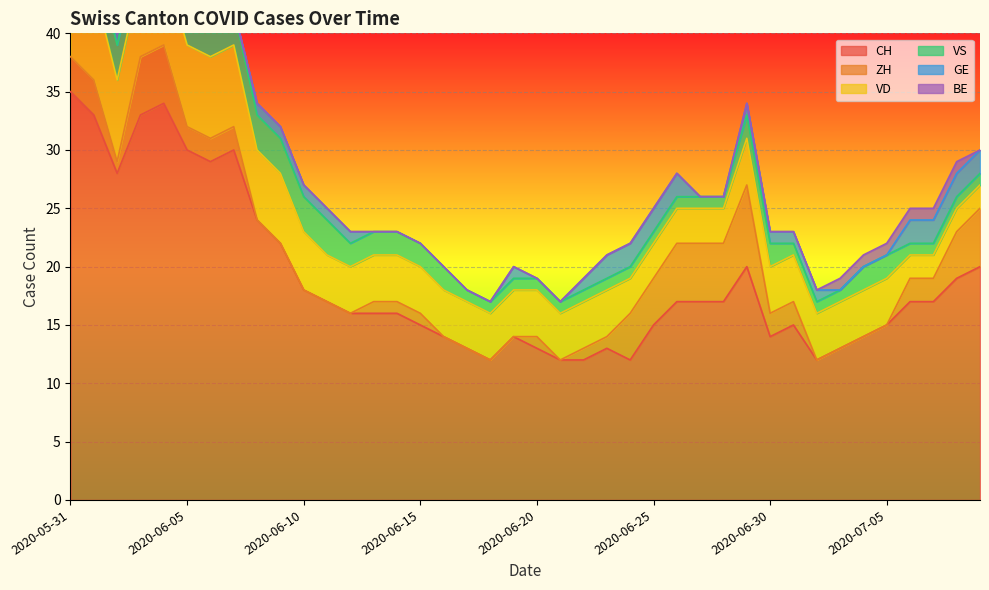

What is the spread (max minus min) of values at 2020-06-14?

16